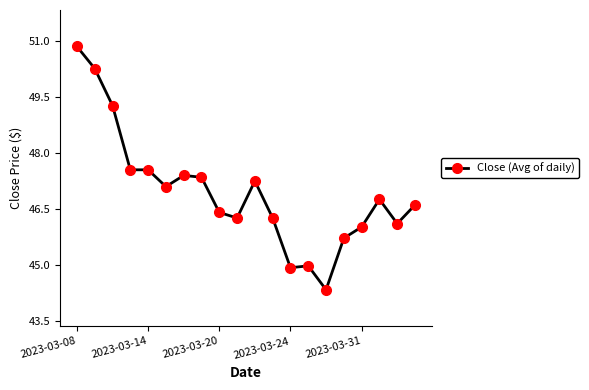

What is the value of the 16th point from the left?

45.7